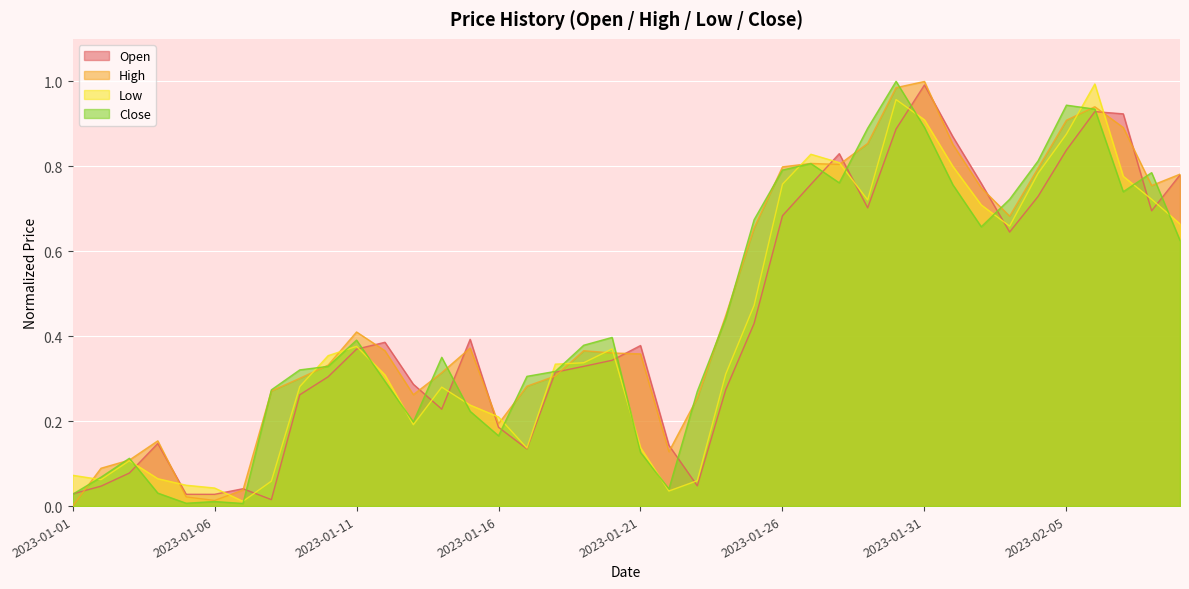

Reading left to right, list all the values displayed in this chart.

Open: 0.0	0.0	0.1	0.1	0.0	0.0	0.0	0.0	0.3	0.3	0.4	0.4	0.3	0.2	0.4	0.2	0.1	0.3	0.3	0.3	0.4	0.1	0.0	0.3	0.4	0.7	0.8	0.8	0.7	0.9	1.0	0.9	0.8	0.6	0.7	0.8	0.9	0.9	0.7	0.8
High: 0.0	0.1	0.1	0.2	0.0	0.0	0.0	0.3	0.3	0.3	0.4	0.4	0.3	0.3	0.4	0.2	0.3	0.3	0.4	0.4	0.4	0.1	0.3	0.4	0.7	0.8	0.8	0.8	0.9	1.0	1.0	0.9	0.7	0.7	0.8	0.9	0.9	0.9	0.8	0.8
Low: 0.1	0.1	0.1	0.1	0.0	0.0	0.0	0.1	0.3	0.4	0.4	0.3	0.2	0.3	0.2	0.2	0.1	0.3	0.3	0.4	0.1	0.0	0.1	0.3	0.5	0.8	0.8	0.8	0.7	1.0	0.9	0.8	0.7	0.7	0.8	0.9	1.0	0.8	0.7	0.7
Close: 0.0	0.1	0.1	0.0	0.0	0.0	0.0	0.3	0.3	0.3	0.4	0.3	0.2	0.4	0.2	0.2	0.3	0.3	0.4	0.4	0.1	0.0	0.3	0.4	0.7	0.8	0.8	0.8	0.9	1.0	0.9	0.8	0.7	0.7	0.8	0.9	0.9	0.7	0.8	0.6